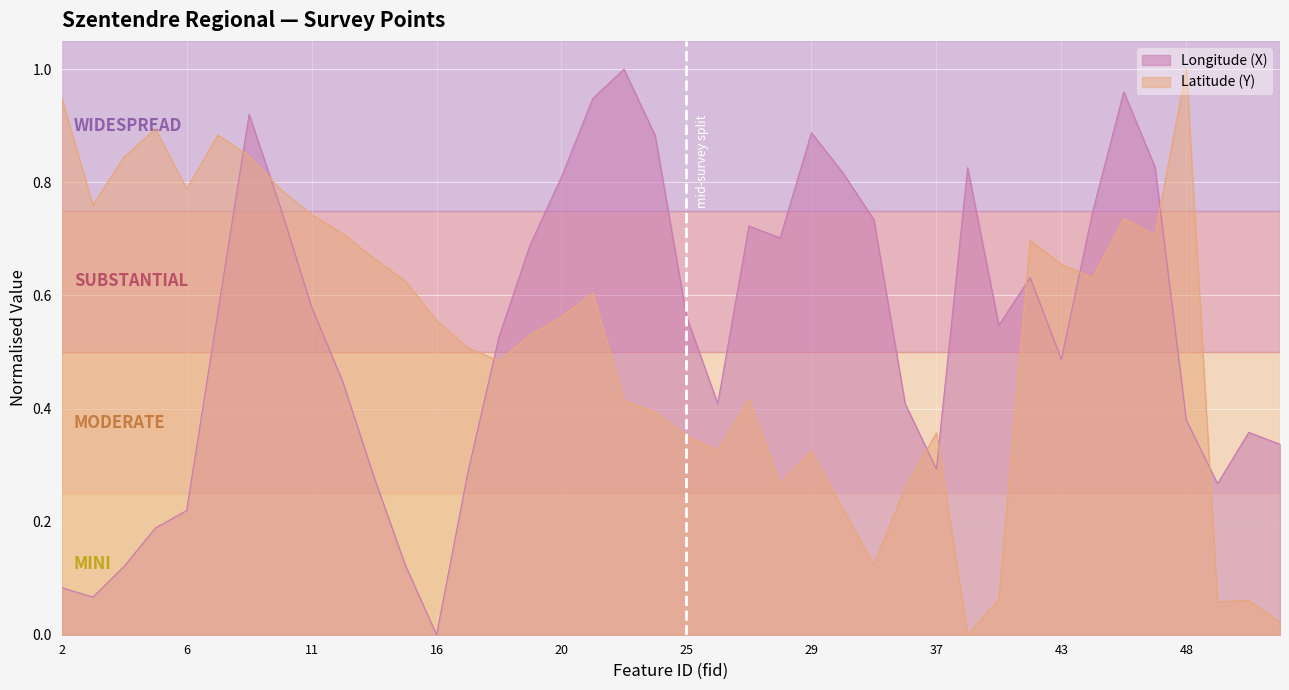

True or false: X has more than 0 points higher than both neighbors.

True